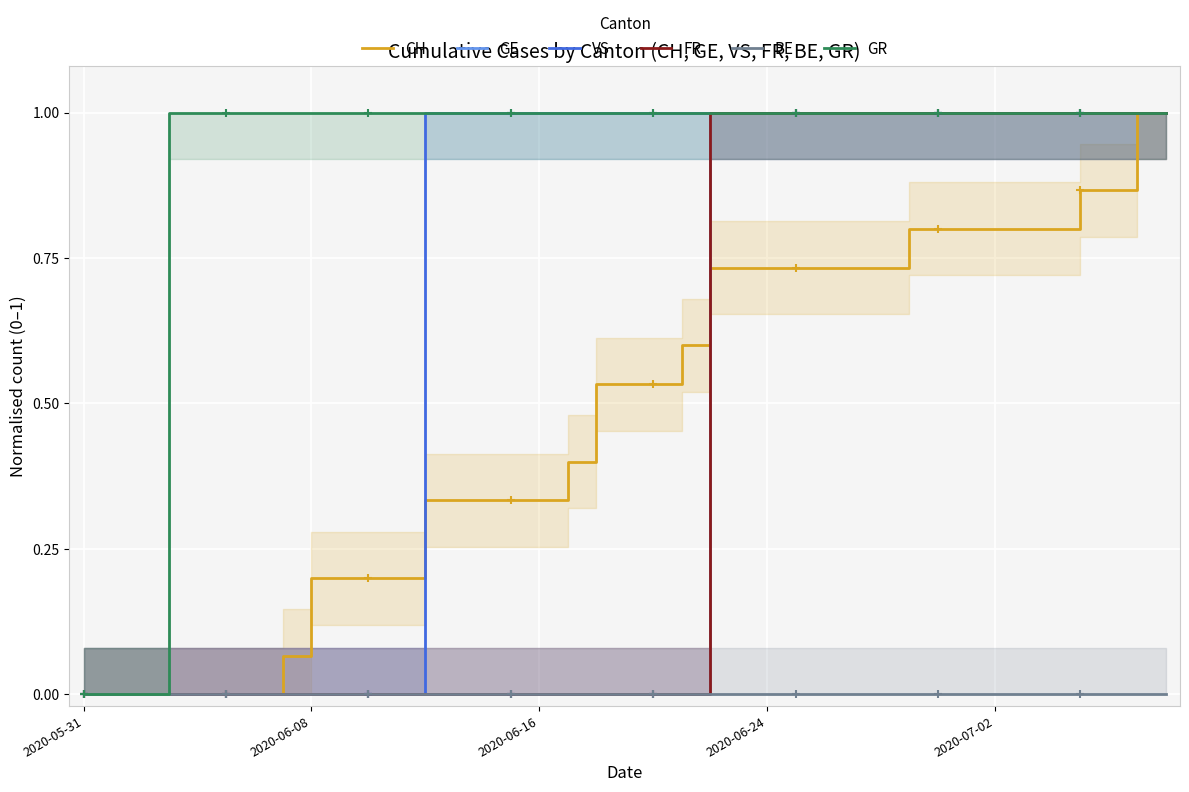

The value of CH at 2020-05-31 is 0.0. True or false?

True